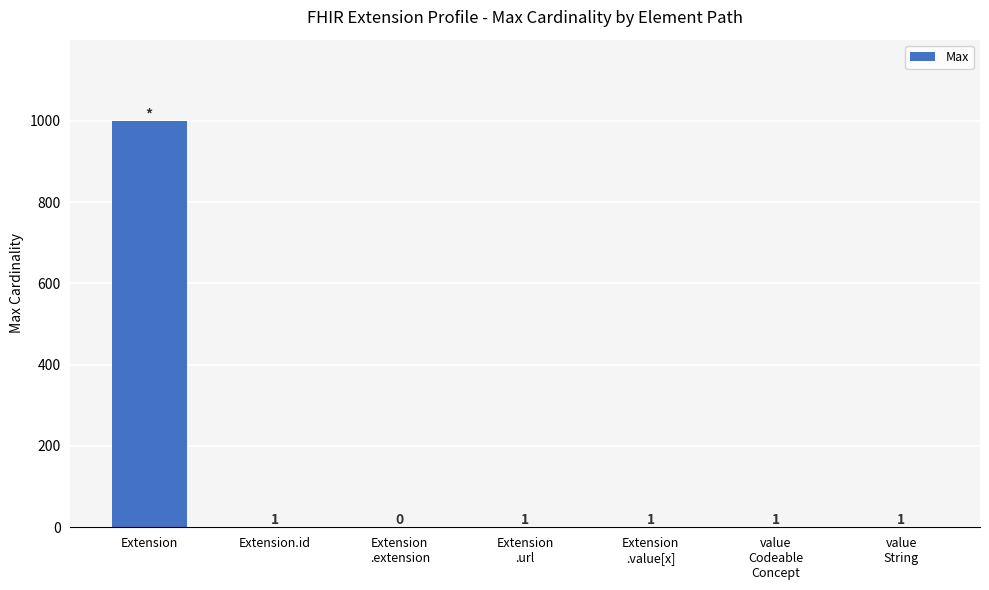

Reading left to right, list all the values displayed in this chart.

999	1	0	1	1	1	1